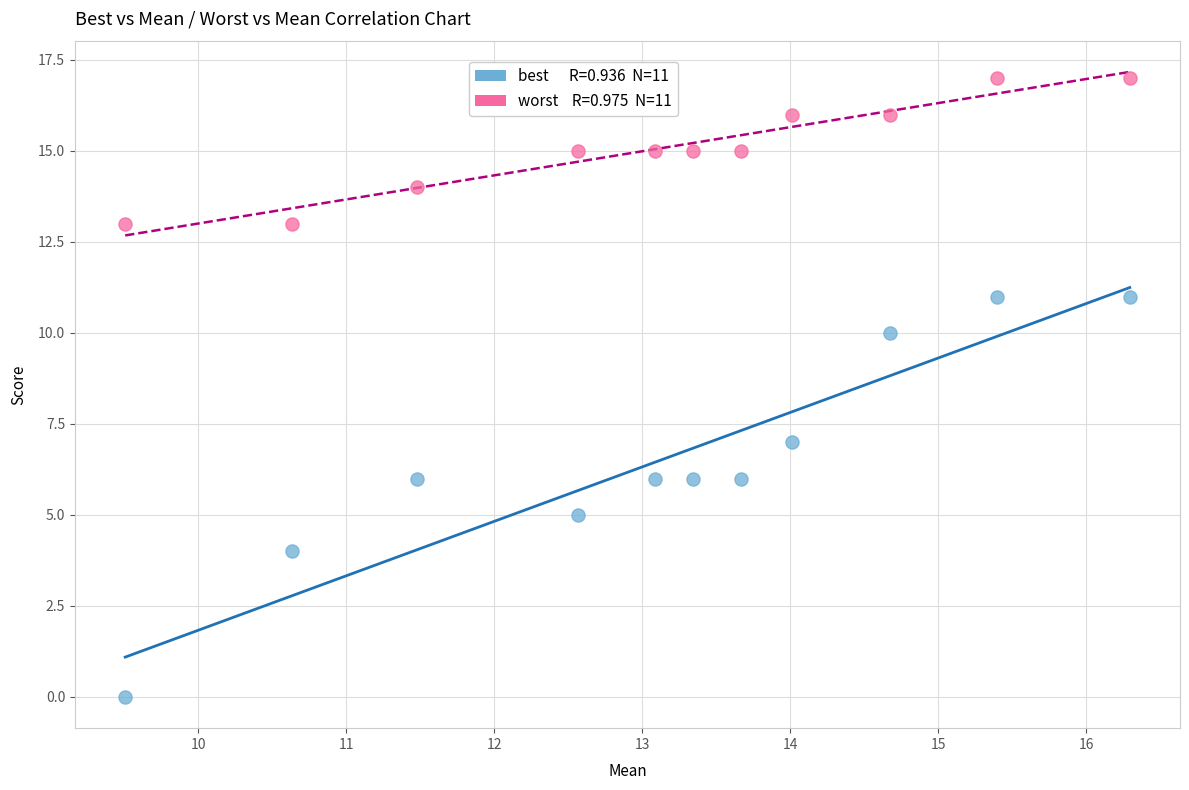

Across all series, what Y value is closest to 8?

7